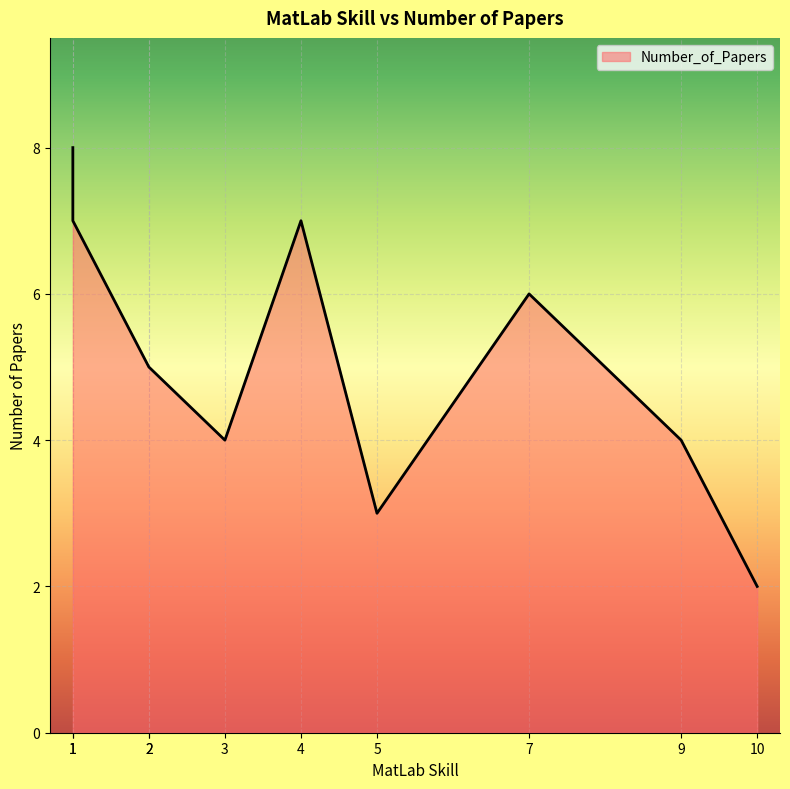

Rank the categories by value from highest to lowest.

1, 4, 1, 7, 2, 2, 3, 9, 5, 10